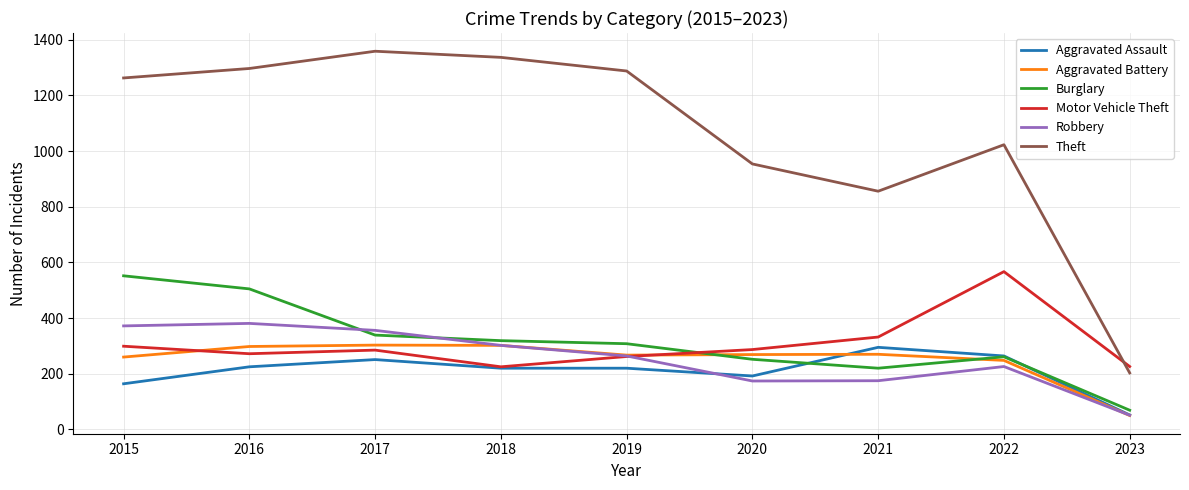

What value does the Theft series have at 2023, to the nearest 10?

200